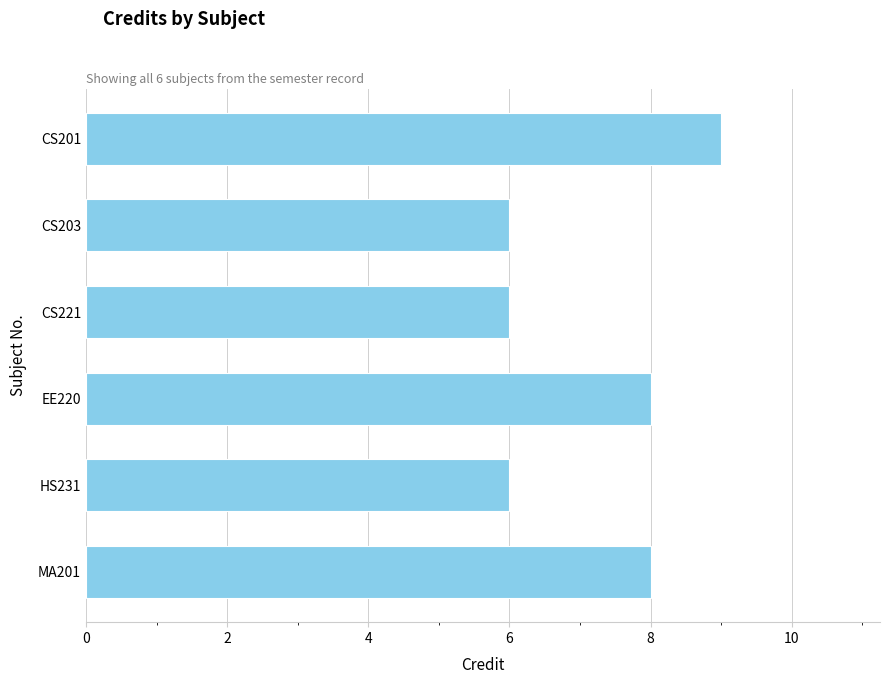

What is the difference between the maximum and minimum values?

3